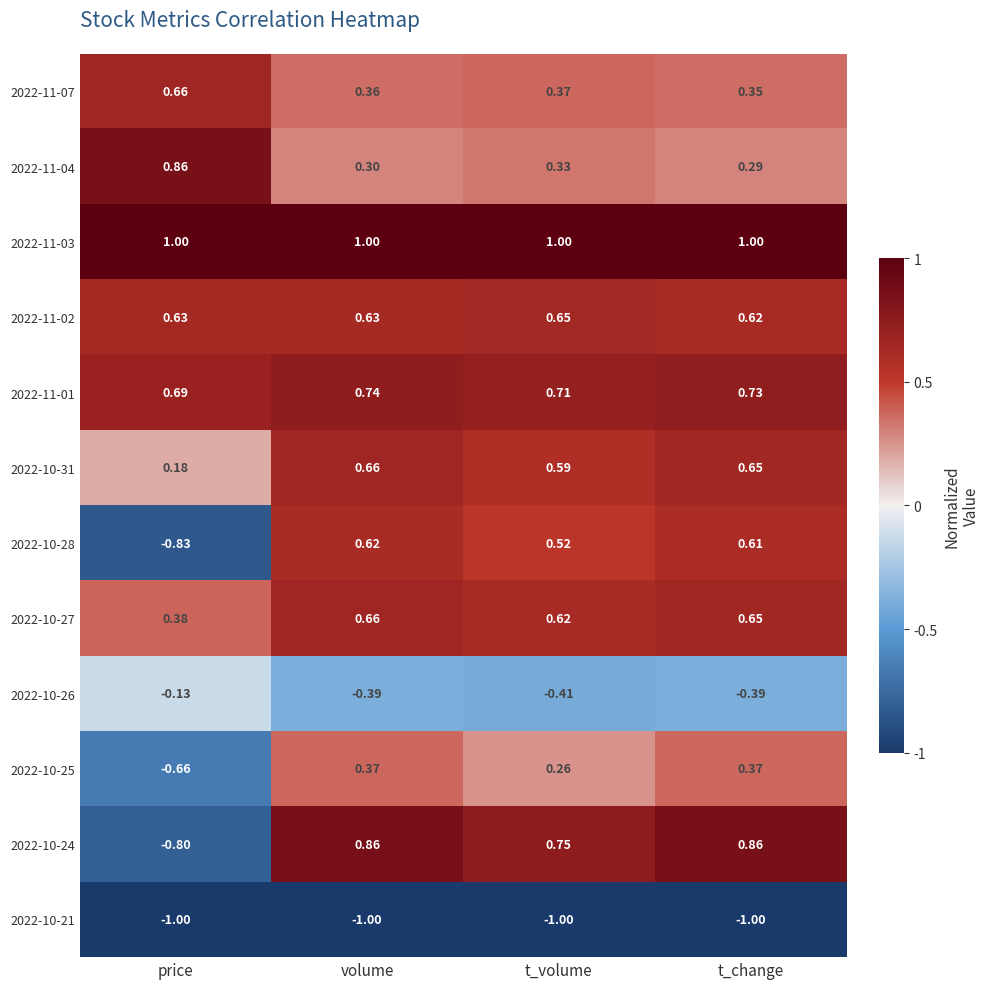

What is the difference between the highest and lowest values at volume?

2.0